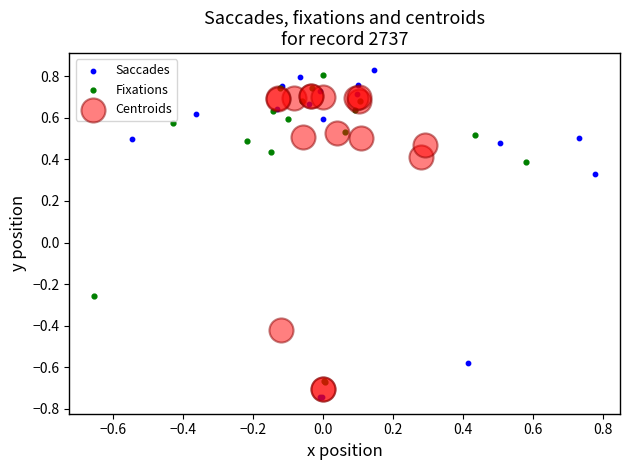

Which series has the largest Y range (max minus min)?

Saccades